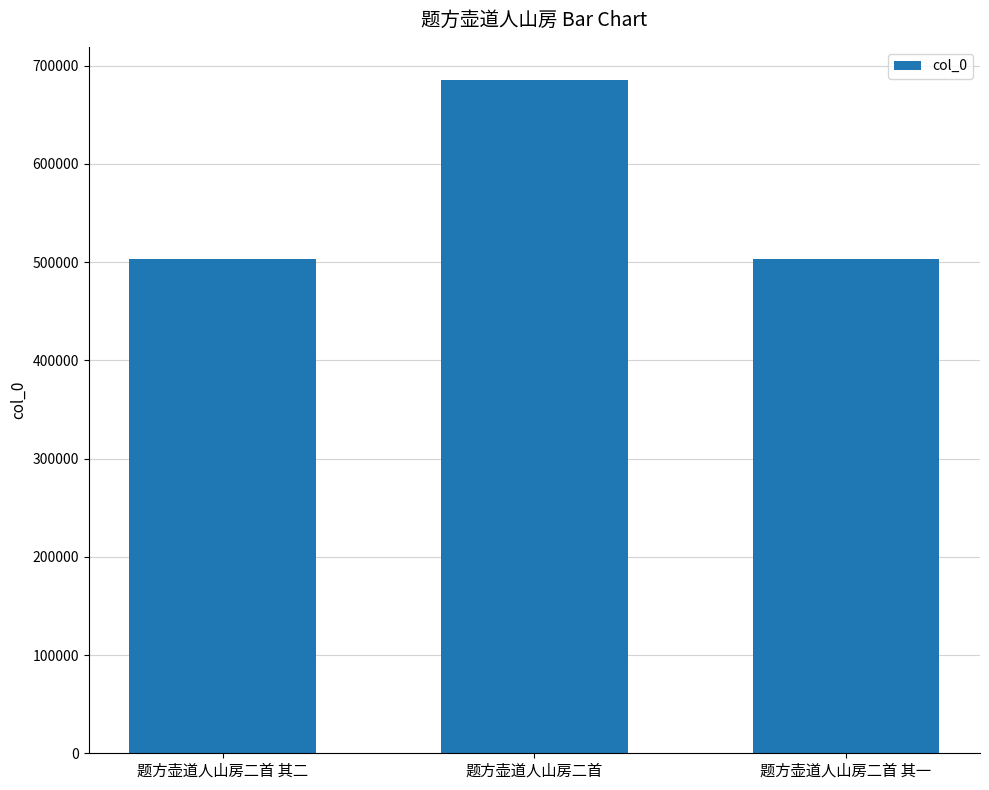

Between 题方壶道人山房二首 and 题方壶道人山房二首 其一, which is larger?

题方壶道人山房二首